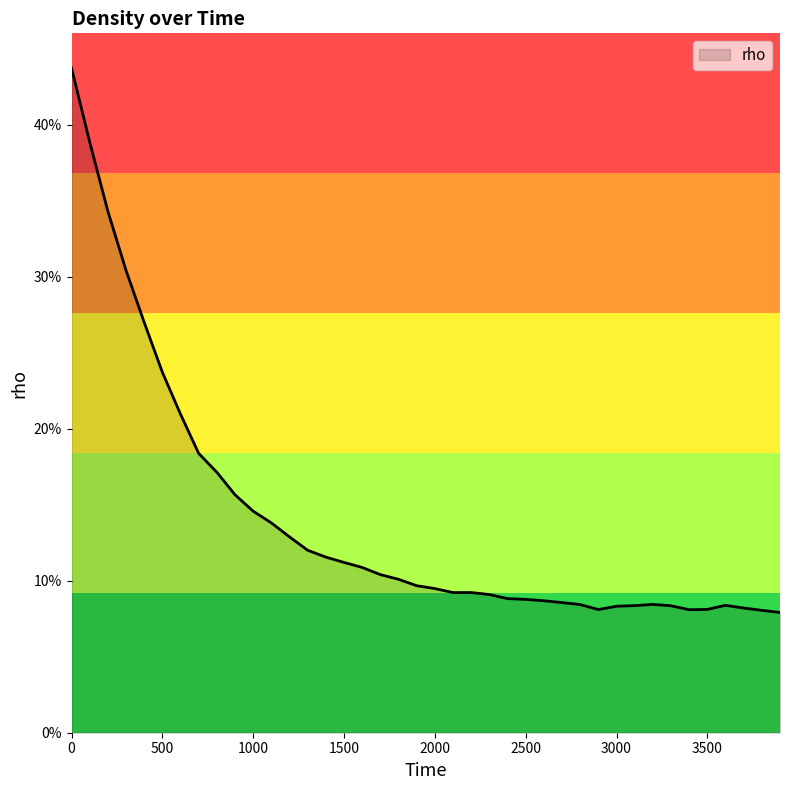

Count the values in the range 0 to 1.

40